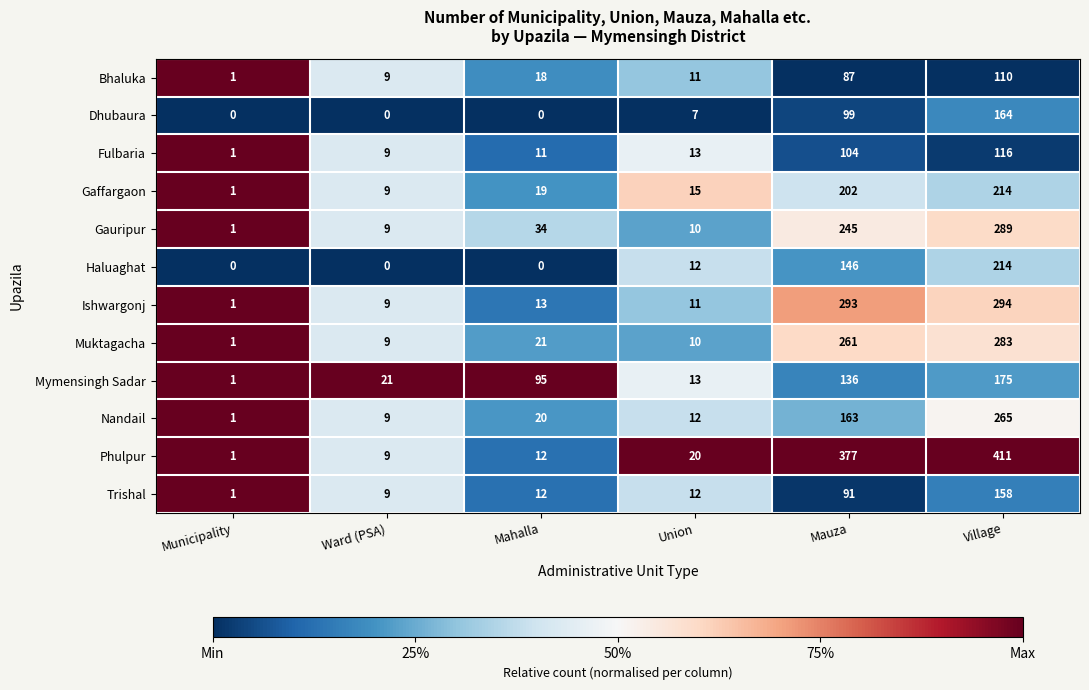

The value of Haluaghat at Municipality is 89. True or false?

False